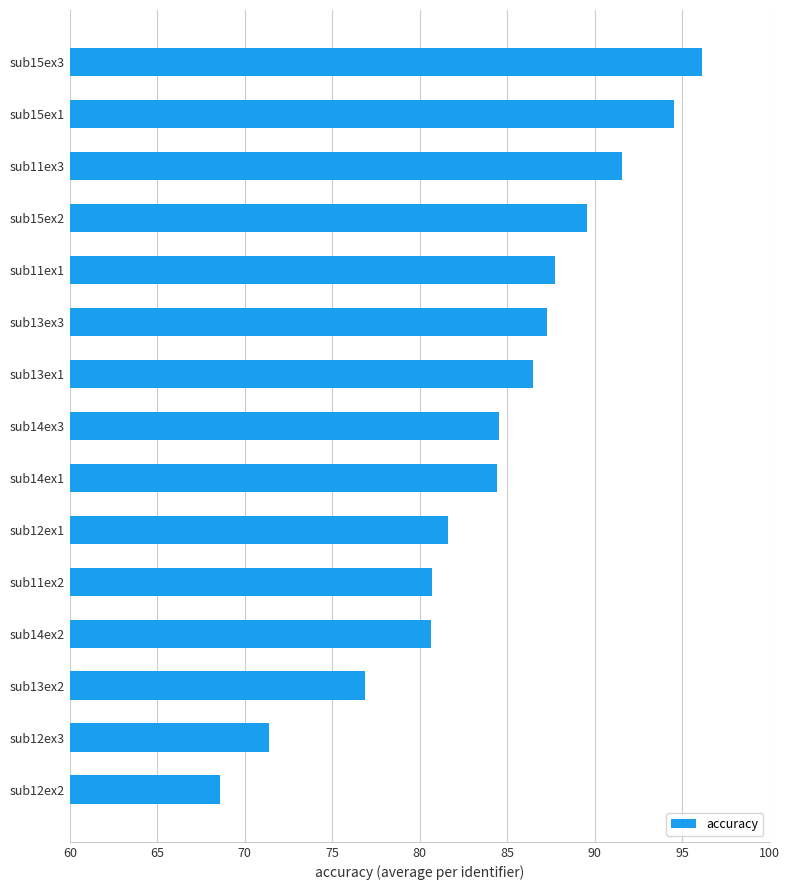

The chart shows a value of 157.8 at sub11ex3. True or false?

False